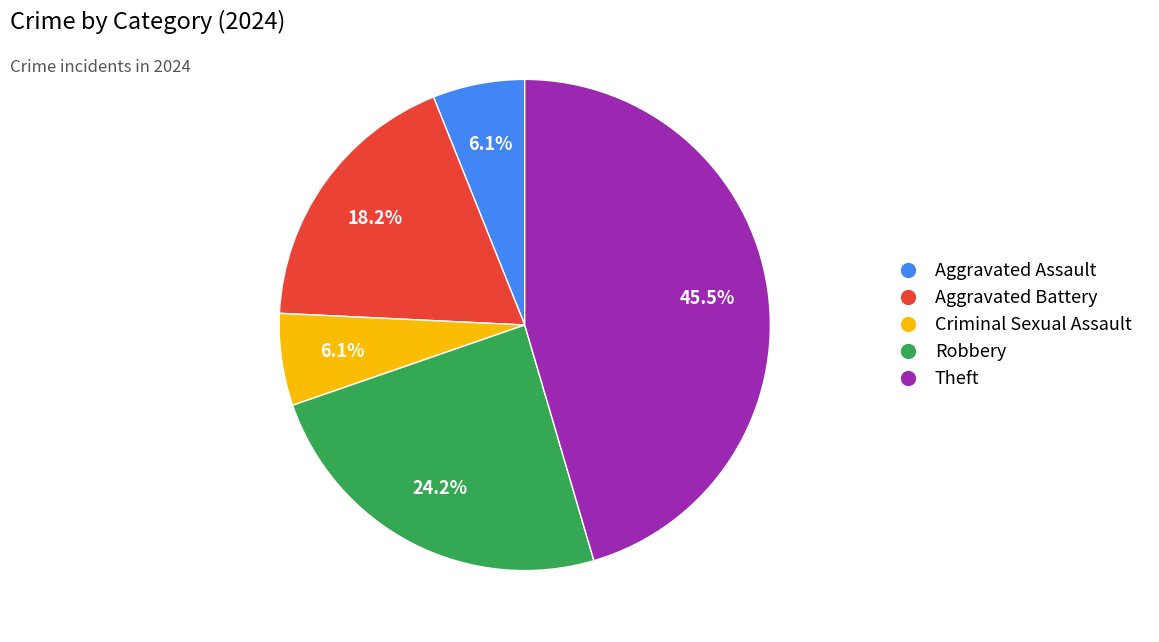

True or false: Criminal Sexual Assault accounts for 6% of the total.

True